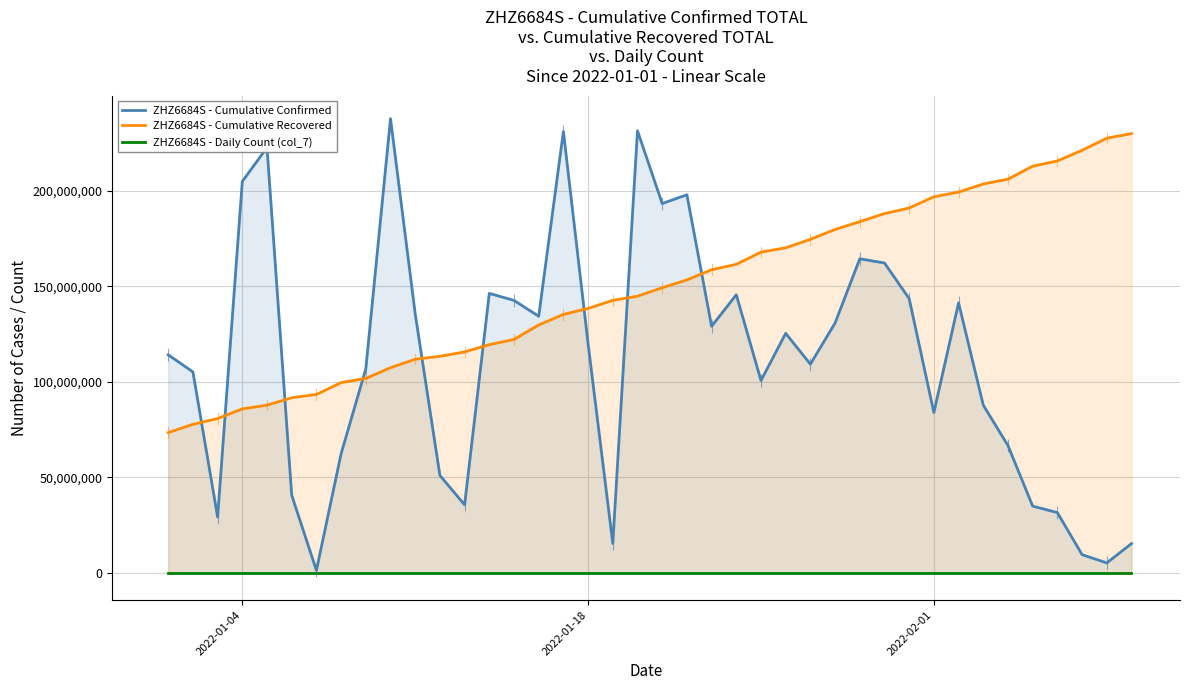

What is the difference between the second highest and second lowest values in the ZHZ6684S - Daily Count (col_7) series?

884